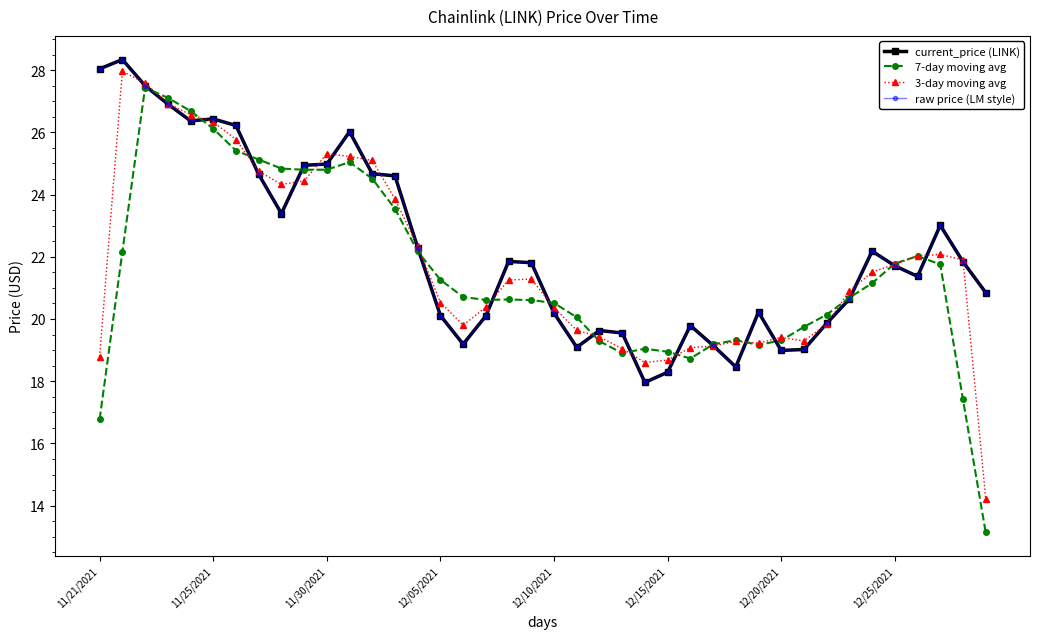

Does the chart have visible grid lines?

No